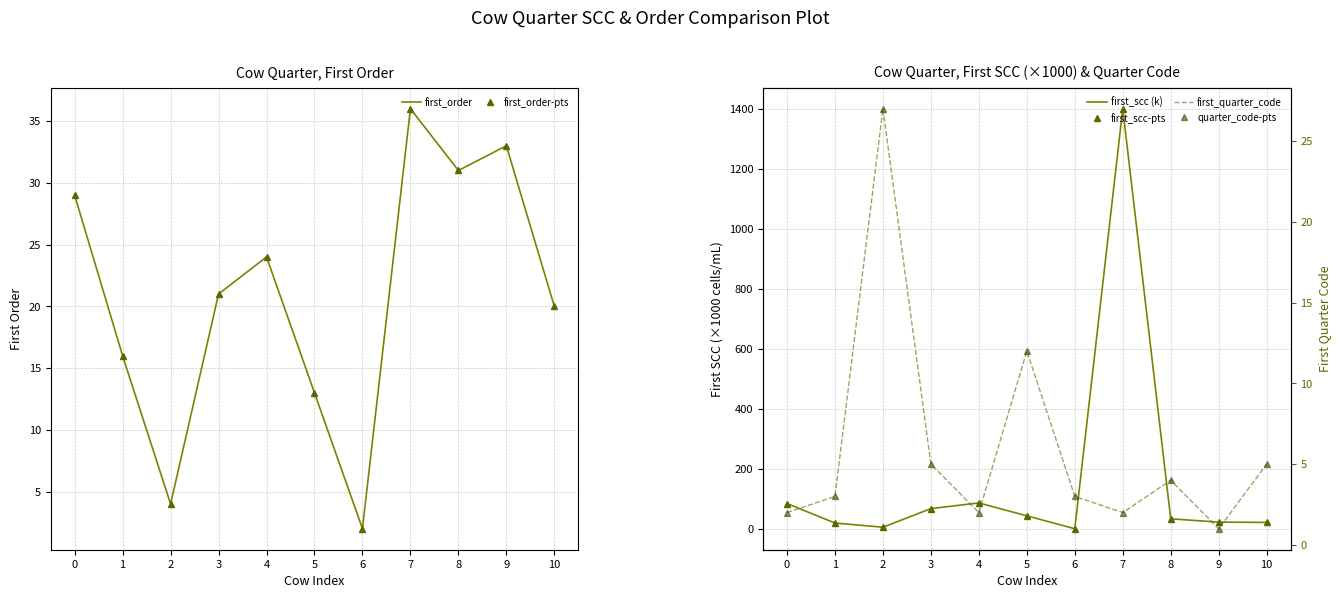

What is the sum of the first_quarter_code values at 8 and 9?

5